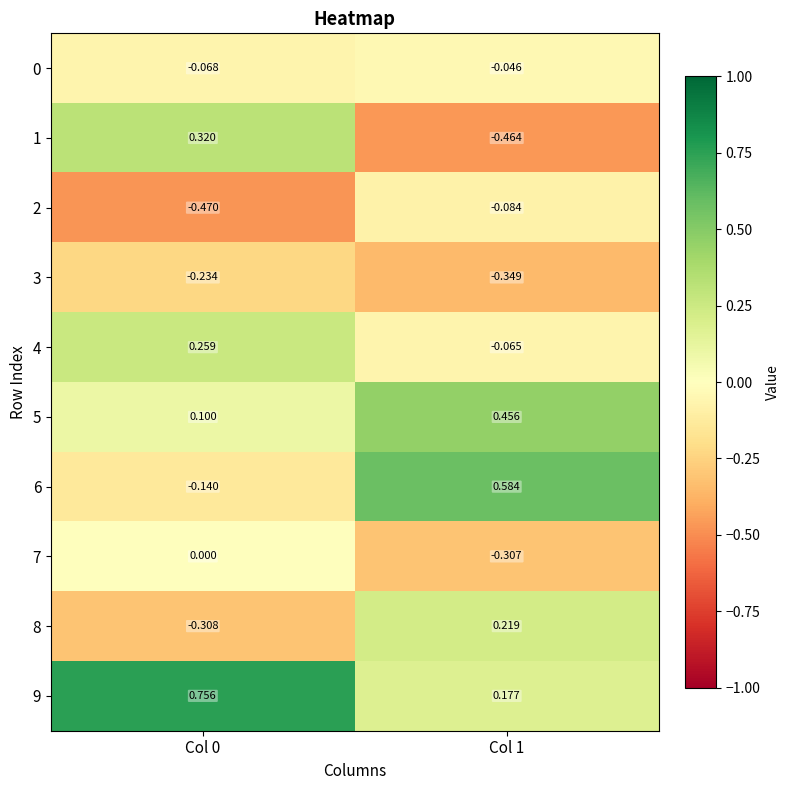

Is the value of 0 at Col 1 greater than the value of 2 at Col 1?

Yes